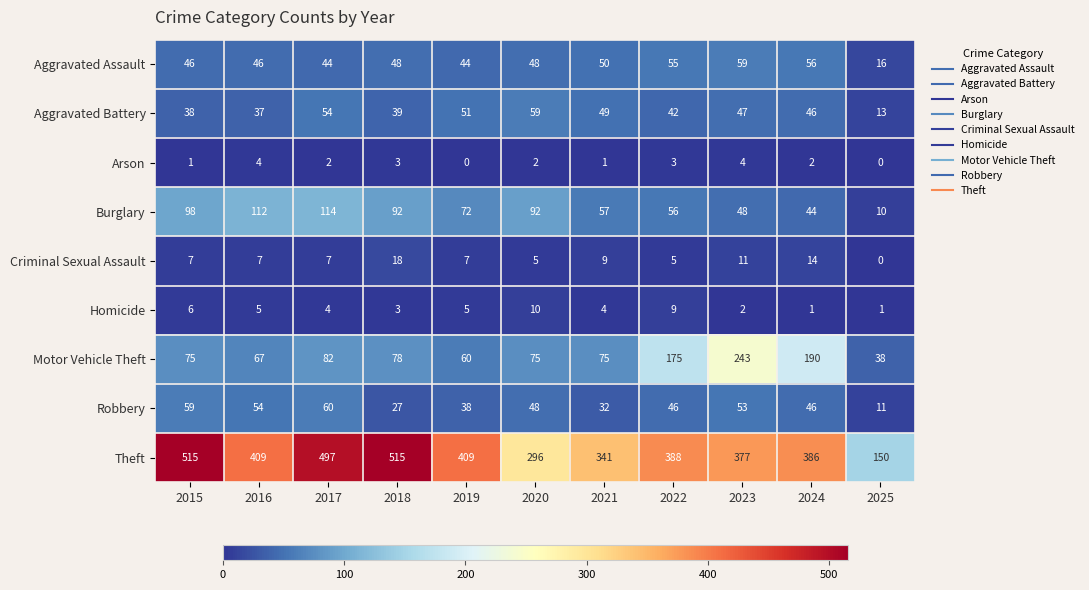

How many values in the Aggravated Battery series are below 46?

5